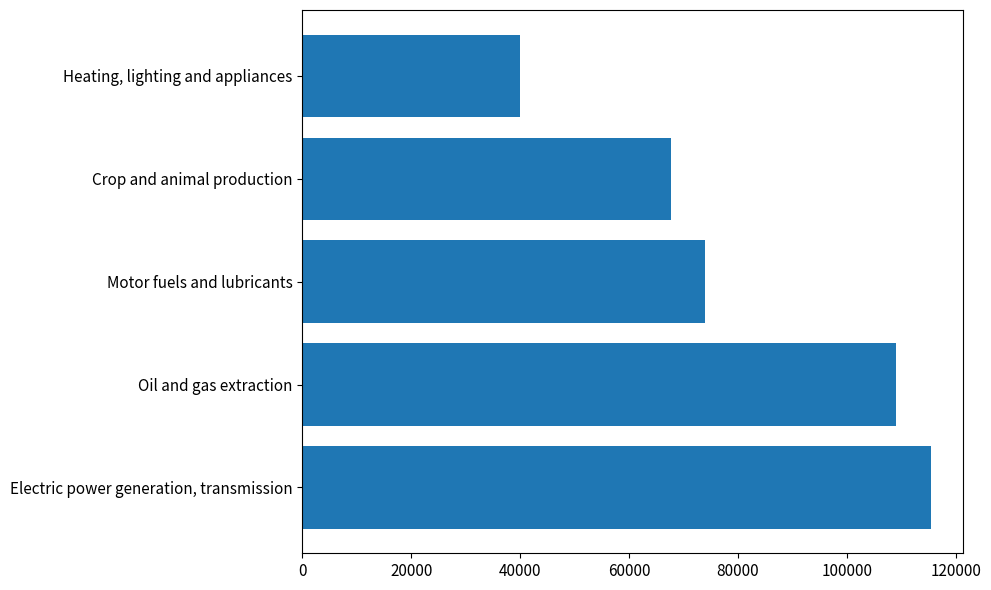

What is the ratio of the value at Heating, lighting and appliances to the value at Motor fuels and lubricants?

0.5